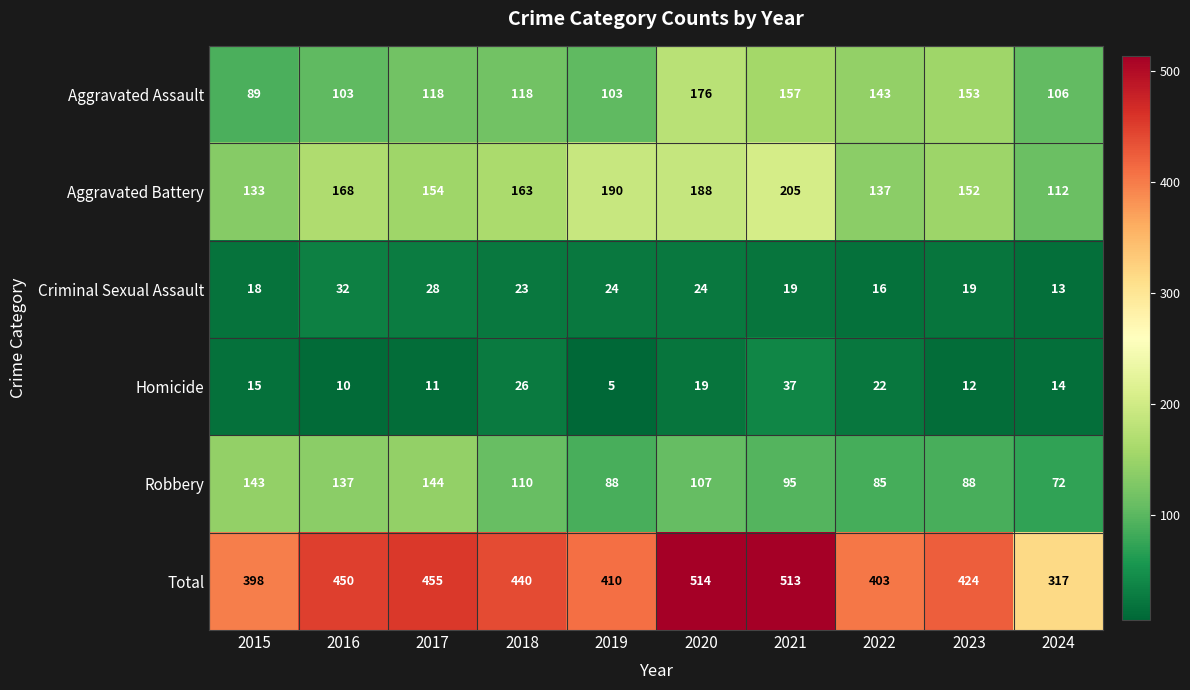

Count the number of categories in the chart.

10